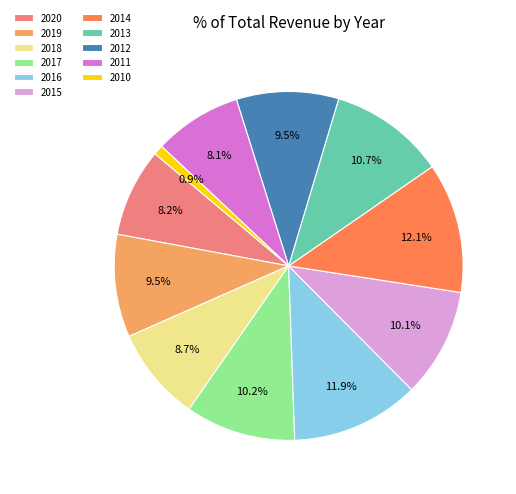

How much of the chart is everything except 2019?

90.5%